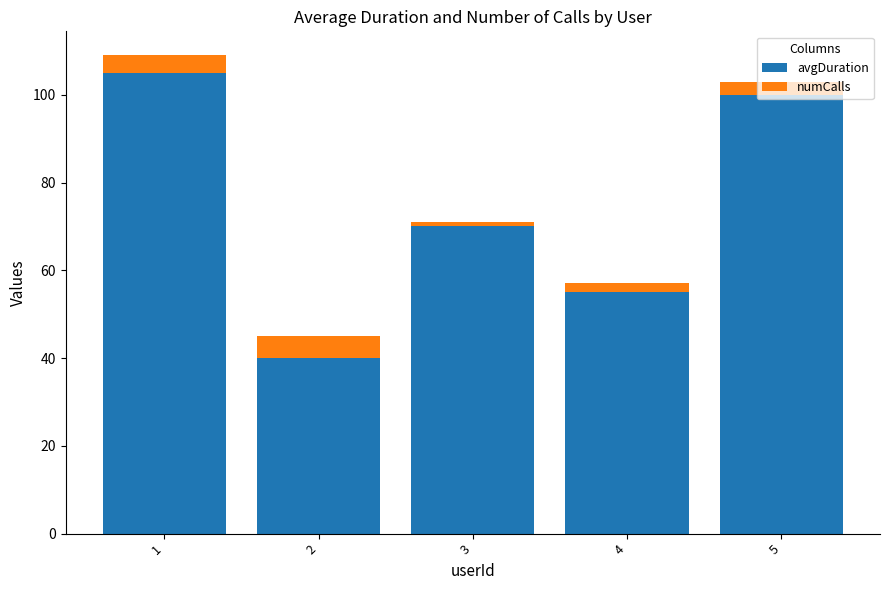

Are the bars horizontal?

No